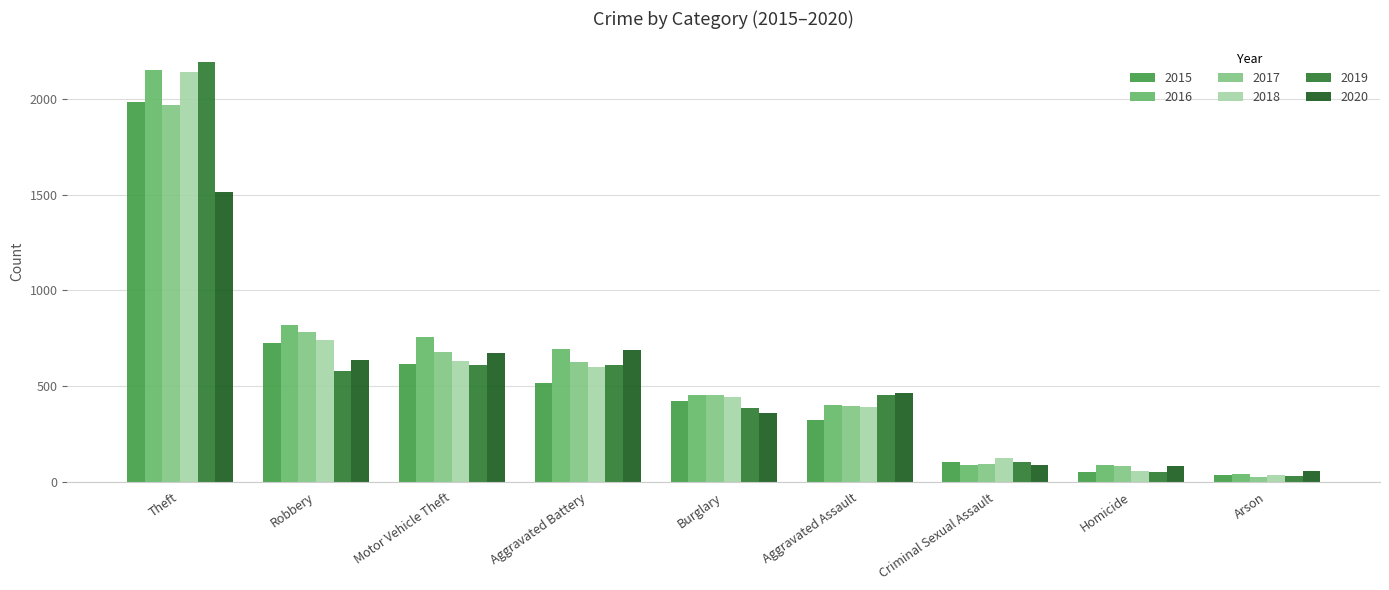

Between Aggravated Battery and Arson, which series saw the biggest shift?

2016